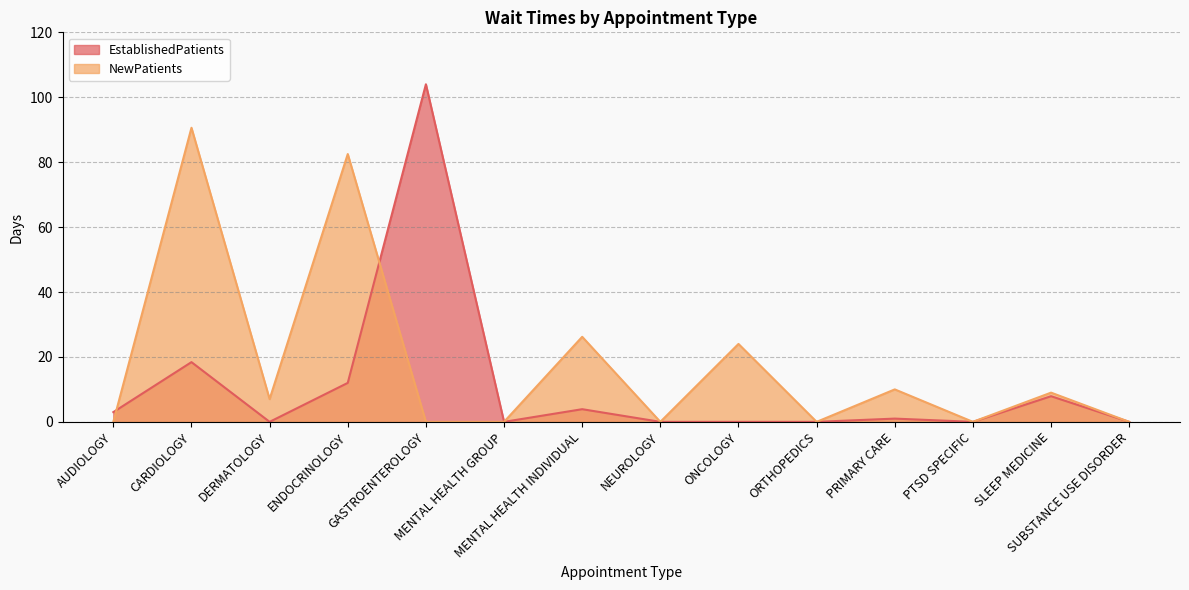

After their last crossing, which series has the higher values: EstablishedPatients or NewPatients?

EstablishedPatients